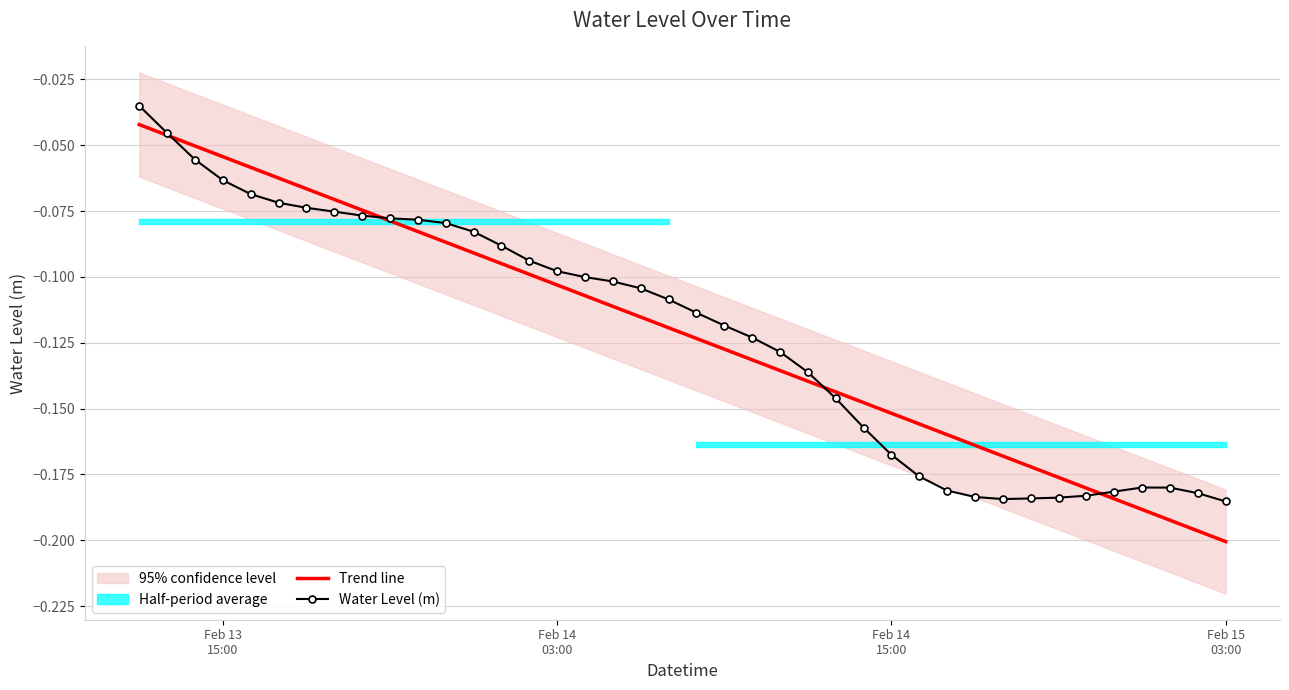

Reading left to right, list all the values displayed in this chart.

Trend line: -0.0	-0.0	-0.1	-0.1	-0.1	-0.1	-0.1	-0.1	-0.1	-0.1	-0.1	-0.1	-0.1	-0.1	-0.1	-0.1	-0.1	-0.1	-0.1	-0.1	-0.1	-0.1	-0.1	-0.1	-0.1	-0.1	-0.1	-0.2	-0.2	-0.2	-0.2	-0.2	-0.2	-0.2	-0.2	-0.2	-0.2	-0.2	-0.2	-0.2
Water Level (m): -0.0	-0.0	-0.1	-0.1	-0.1	-0.1	-0.1	-0.1	-0.1	-0.1	-0.1	-0.1	-0.1	-0.1	-0.1	-0.1	-0.1	-0.1	-0.1	-0.1	-0.1	-0.1	-0.1	-0.1	-0.1	-0.1	-0.2	-0.2	-0.2	-0.2	-0.2	-0.2	-0.2	-0.2	-0.2	-0.2	-0.2	-0.2	-0.2	-0.2